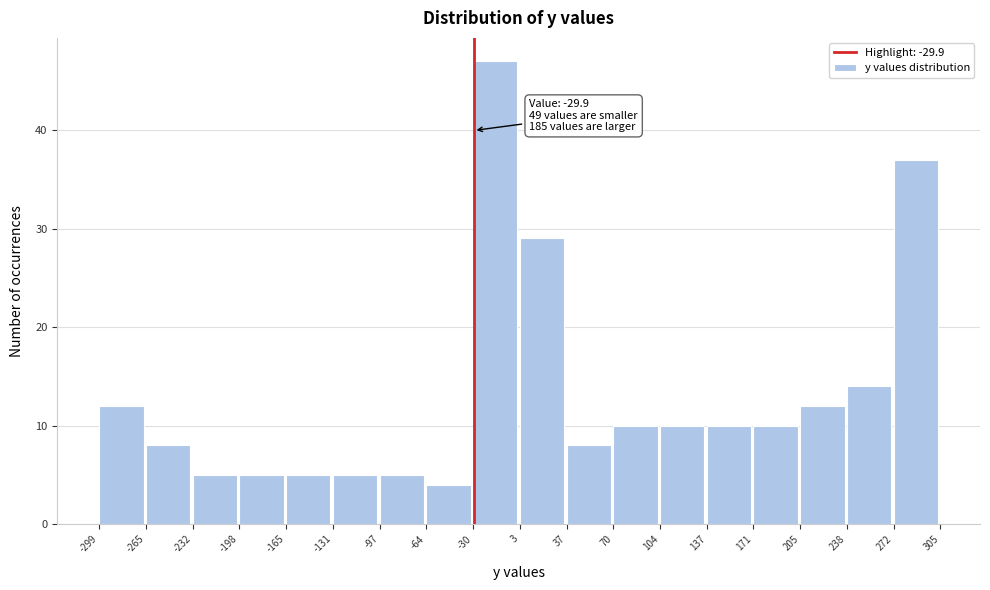

Over which range of the x-axis is the bar tallest?

-30 to 3